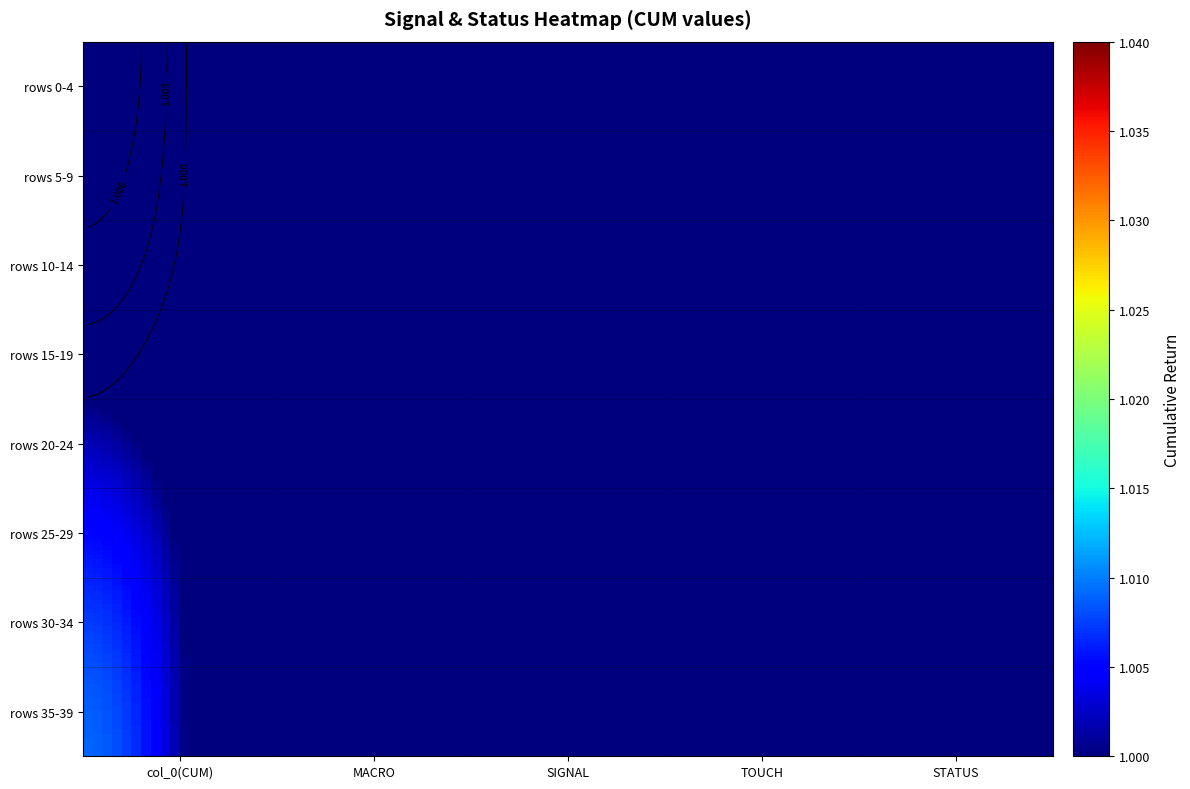

What is the difference between the highest and lowest values at 2?

1.0